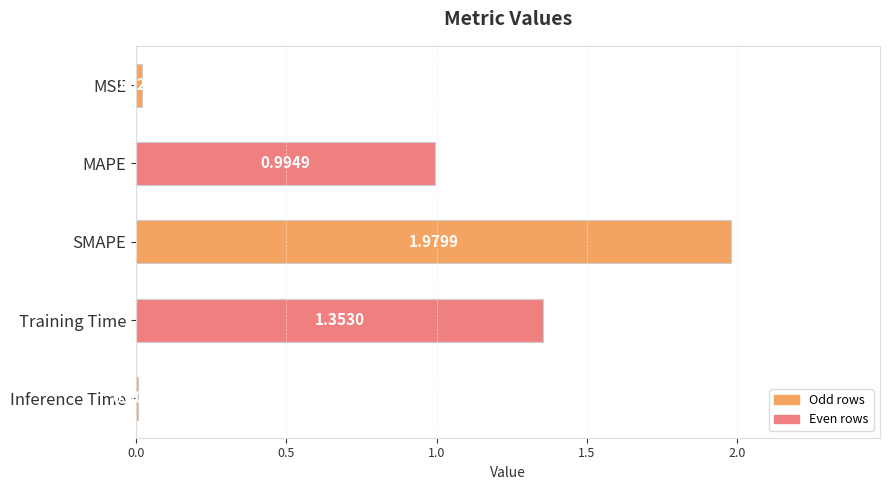

List the labels in order of value, smallest first.

Inference Time, MSE, MAPE, Training Time, SMAPE